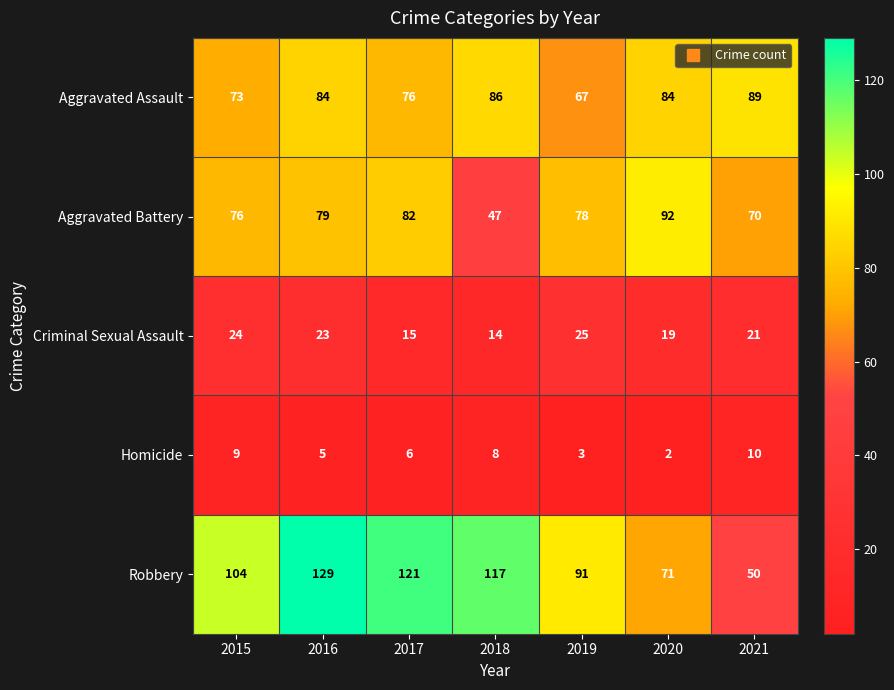

Is the value of Aggravated Assault at 2018 greater than the value of Aggravated Battery at 2020?

No